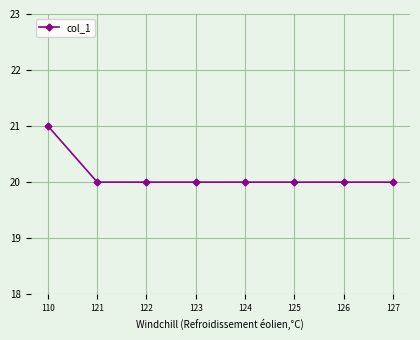

What is the smallest value displayed?

20